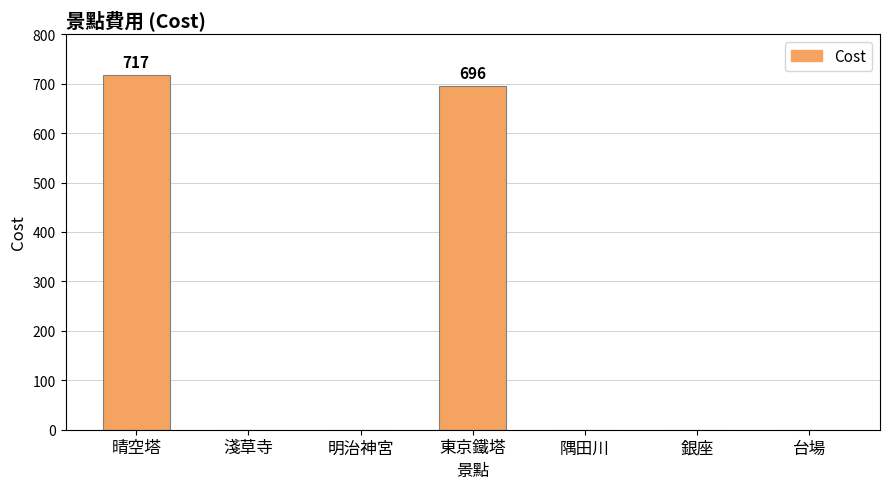

What is the change in value from 晴空塔 to 銀座?

-717